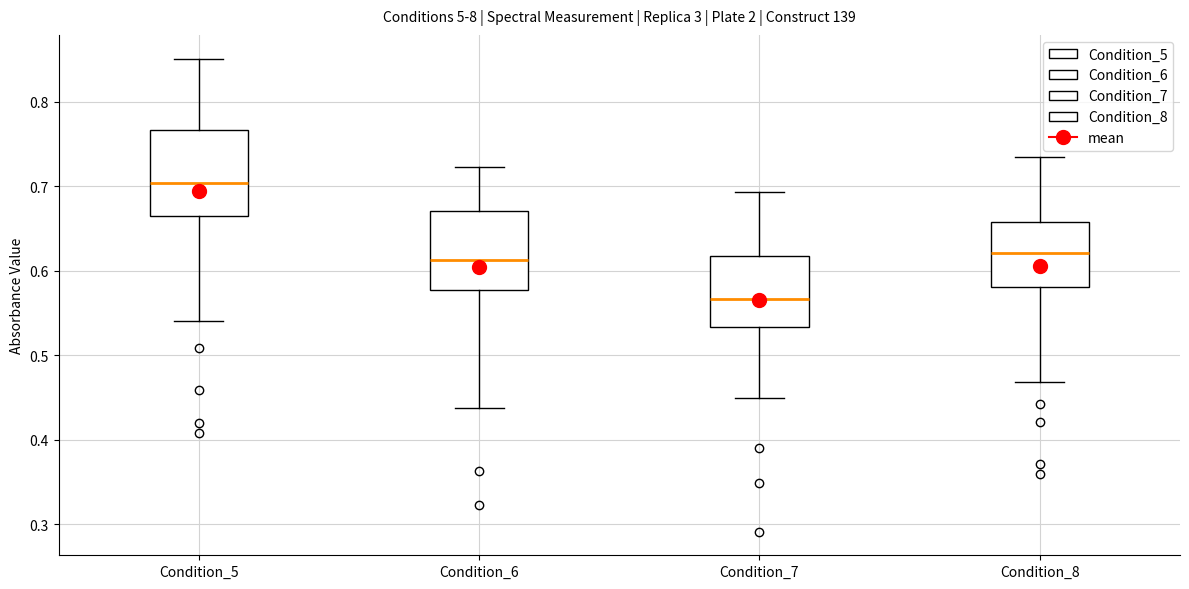

Reading left to right, read every box against the y-axis: the position of its median line, the range the box covers, and the ends of its whiskers. The values are not printed on the chart, so give them approximately, as read against the axis.

Condition_5: median 0.70, box 0.66 to 0.77, whiskers 0.54 to 0.85
Condition_6: median 0.61, box 0.58 to 0.67, whiskers 0.44 to 0.72
Condition_7: median 0.57, box 0.53 to 0.62, whiskers 0.45 to 0.69
Condition_8: median 0.62, box 0.58 to 0.66, whiskers 0.47 to 0.73